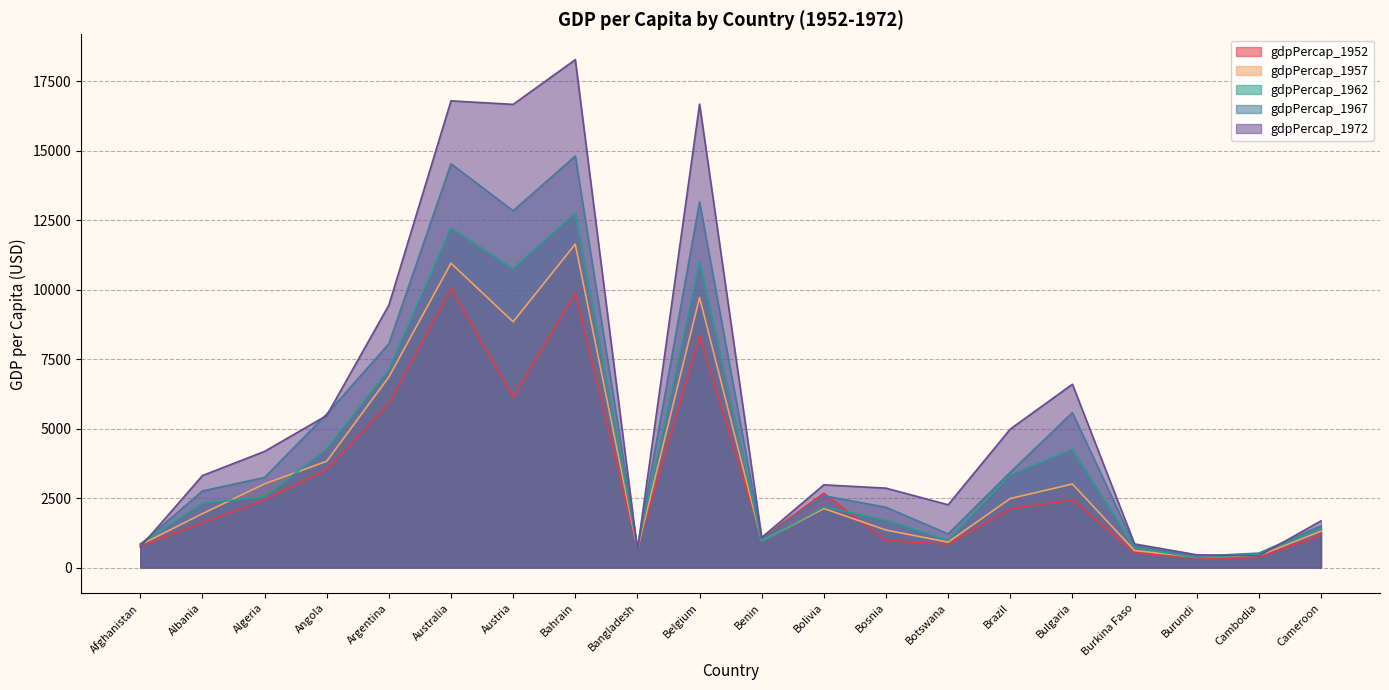

What is the spread (max minus min) of values at Bolivia?

852.6